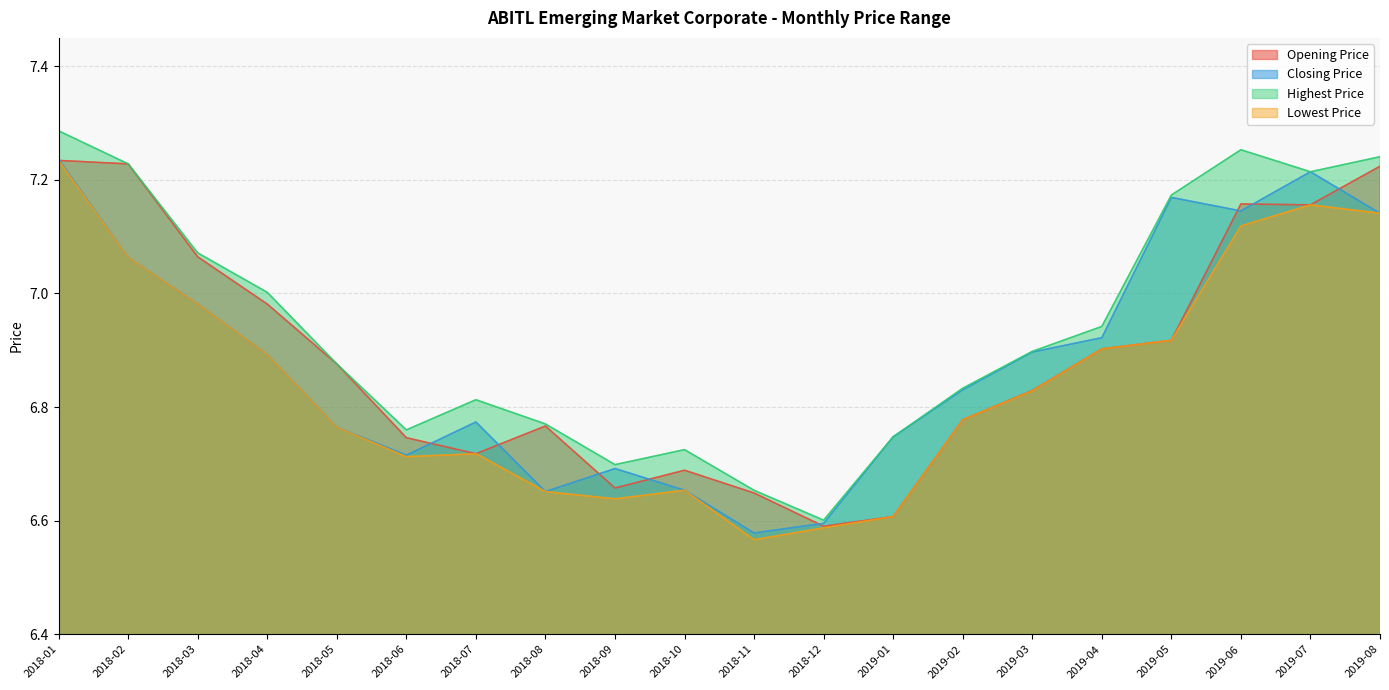

True or false: Closing Price has more than 1 interior local peaks.

True